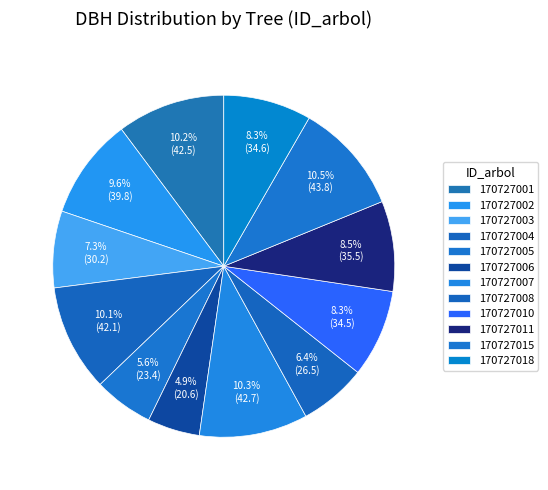

Count the number of slices in the pie.

12